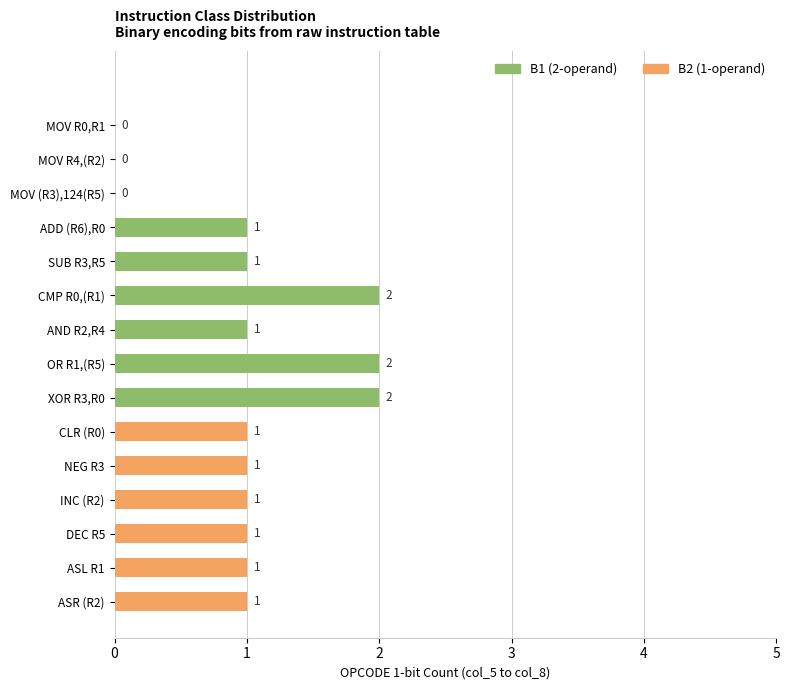

The chart shows a value of 1 at XOR R3,R0. True or false?

False